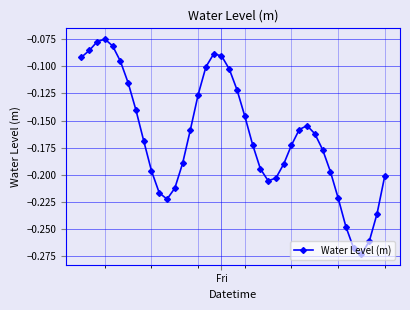

What is the sum of all values?

-6.6